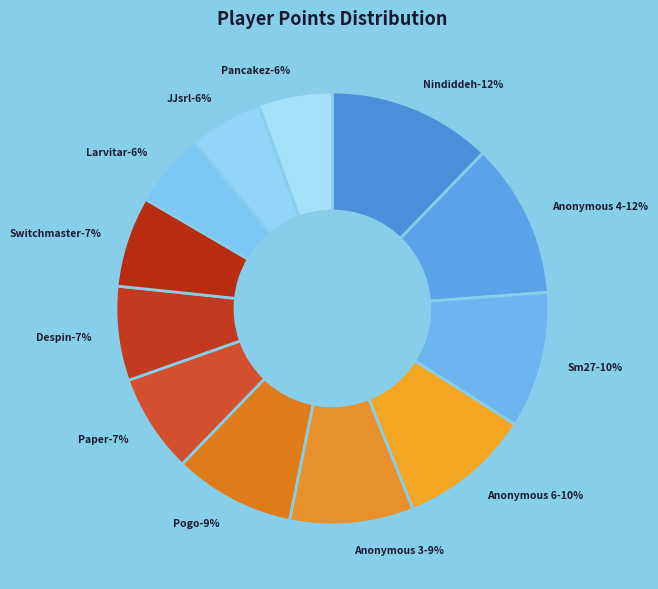

Does any single category account for the majority?

No